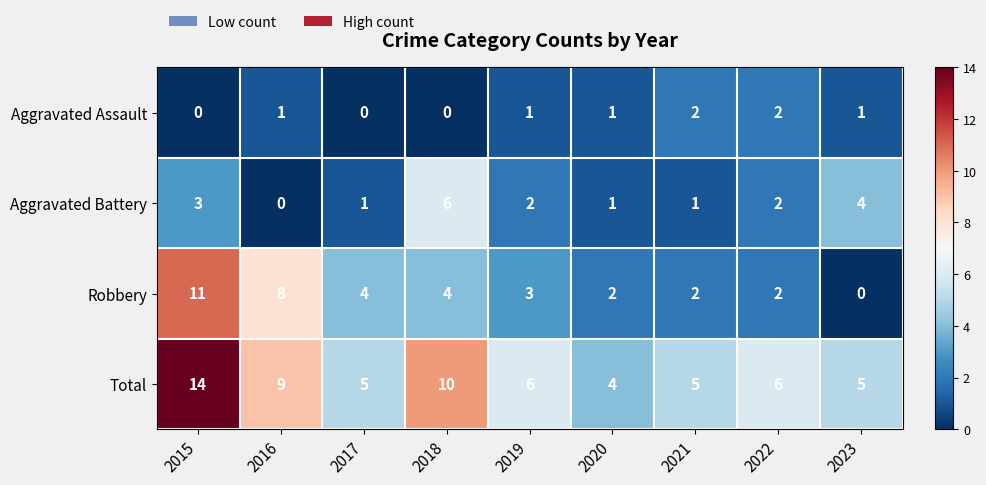

The Aggravated Battery series shows -4 at 2016. True or false?

False